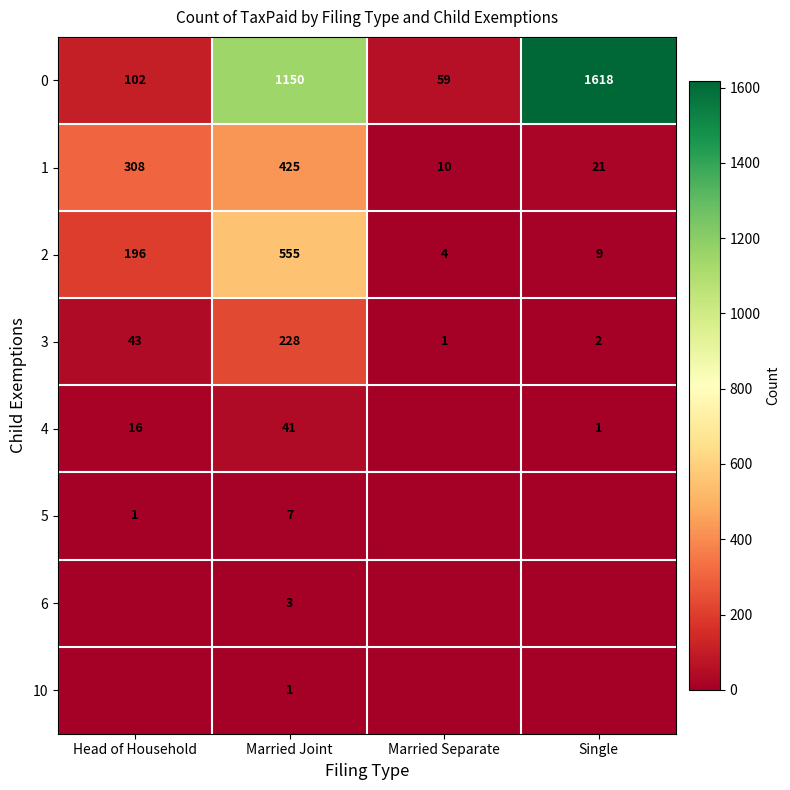

Read the 1 value at Married Separate.

10